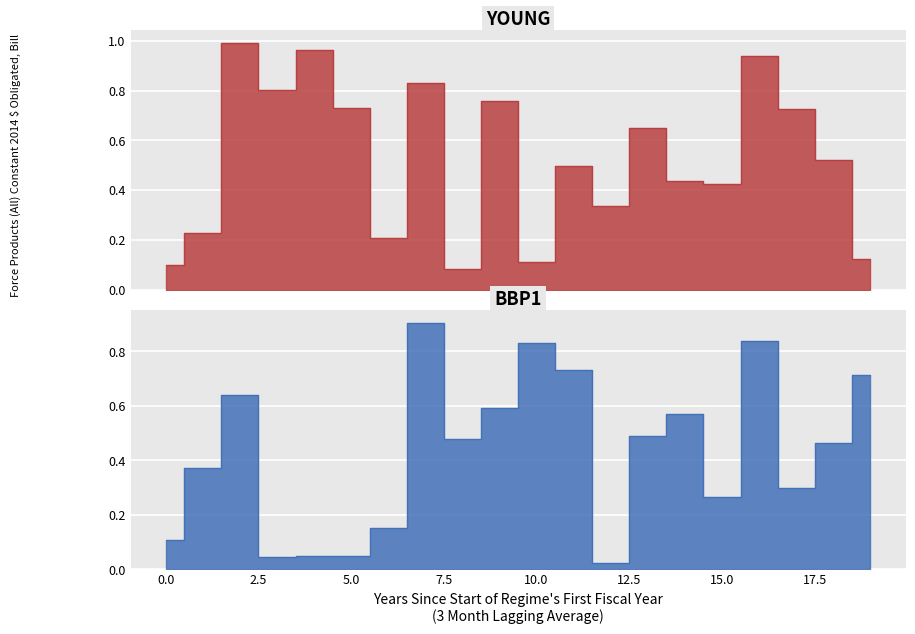

True or false: BBP1 and YOUNG intersect in this chart.

True